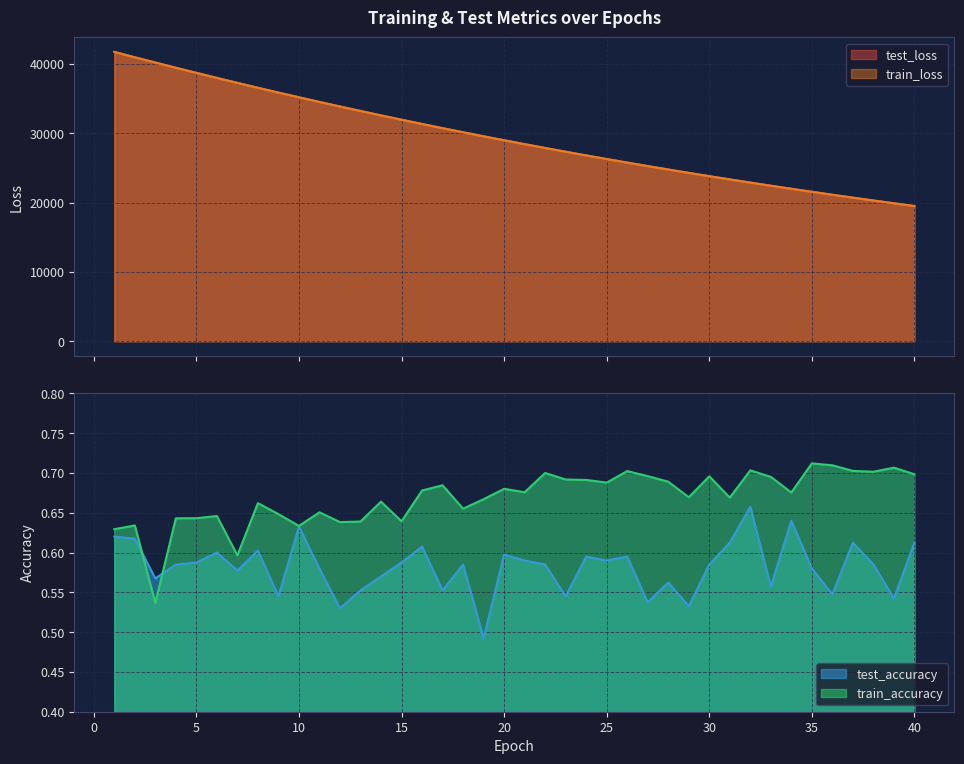

What is the lowest value of the test_loss series?

19506.6